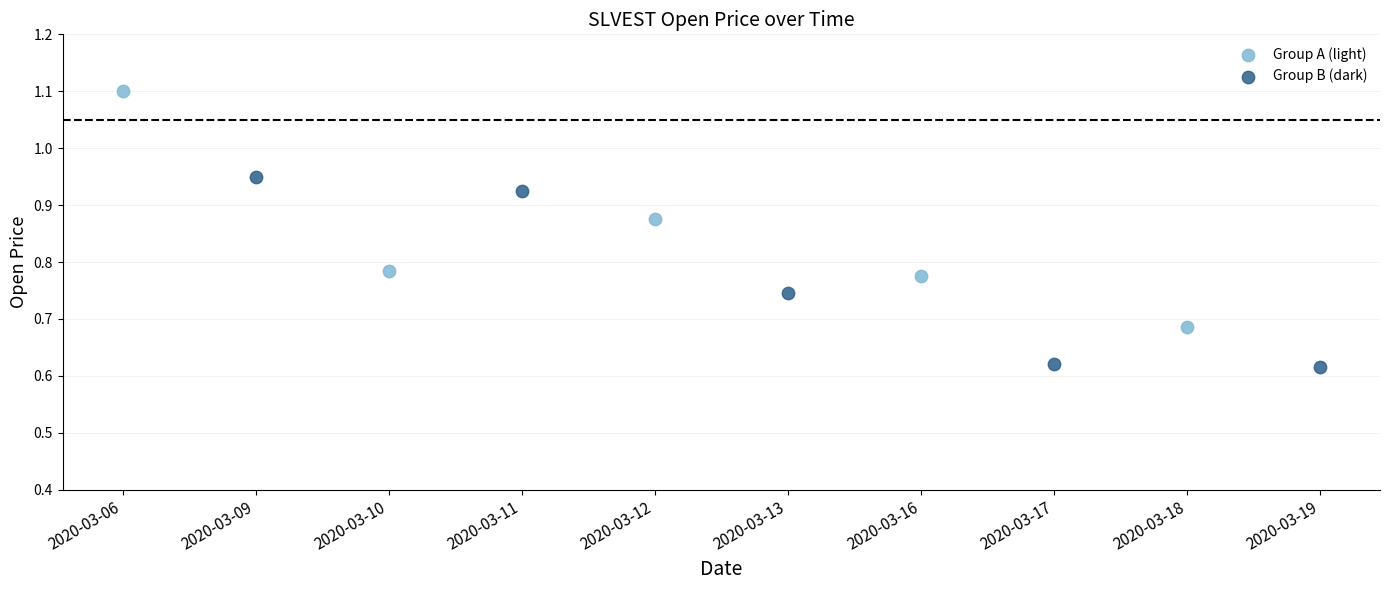

Which series has the widest spread of Y values?

Group A (light)